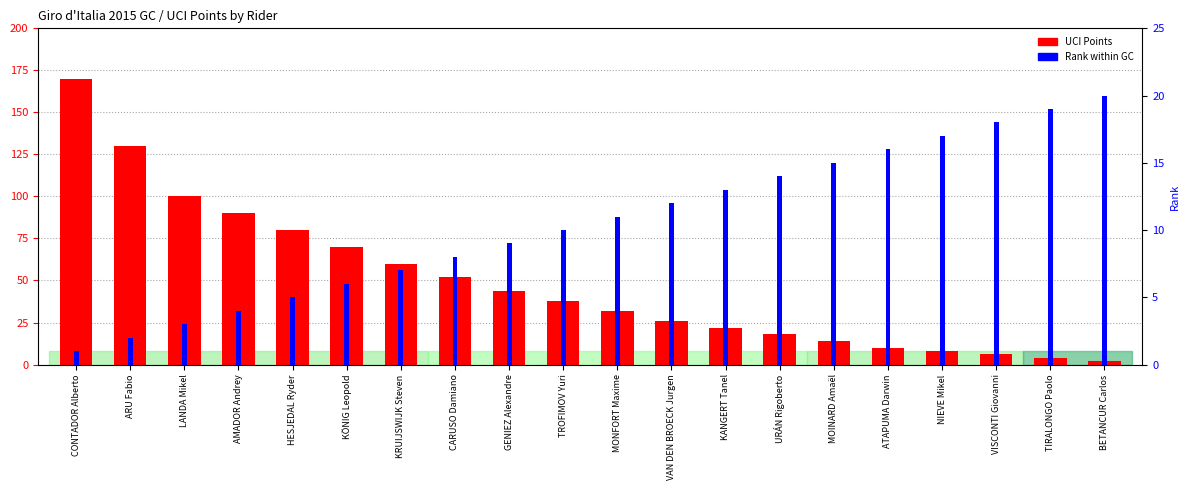

What is the total value across all series at MONFORT Maxime?

43